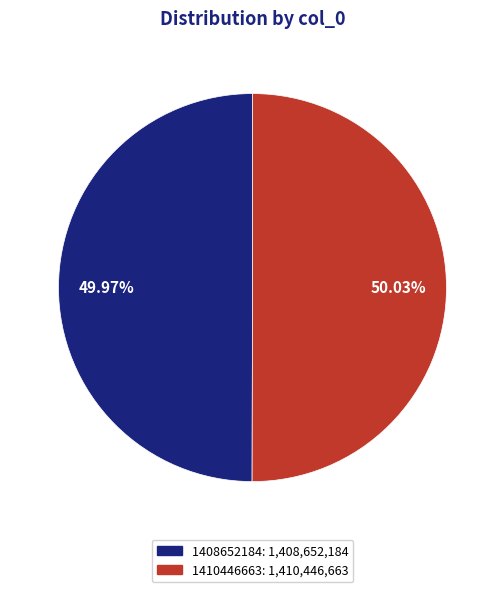

Is the sum of 1408652184 and 1410446663 greater than half?

Yes